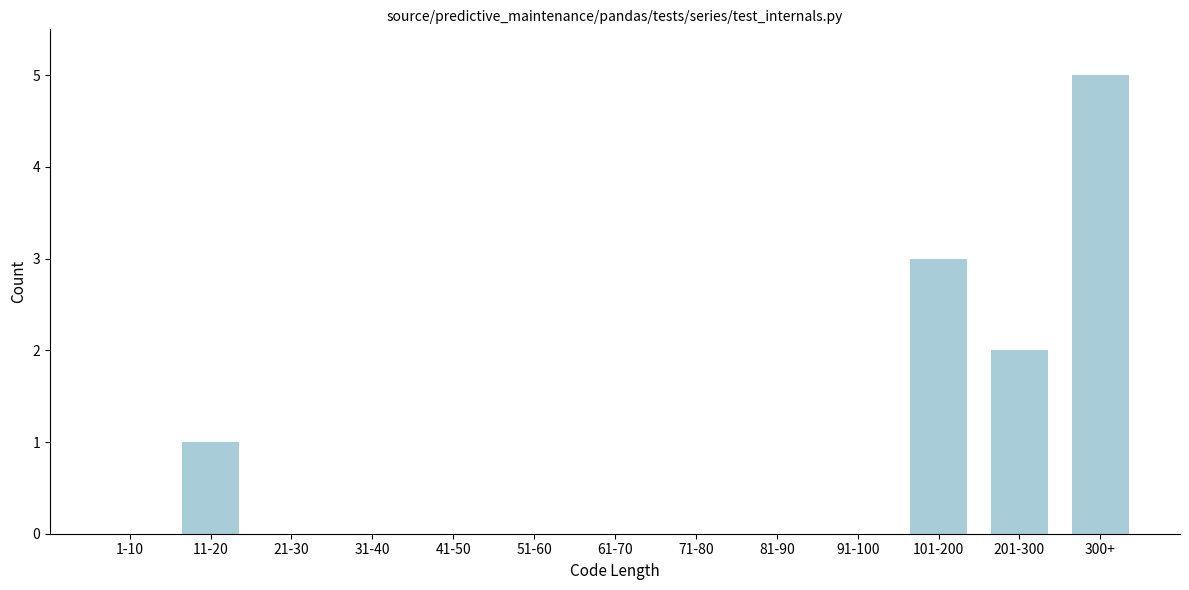

Reading left to right, list all the values displayed in this chart.

1-10=0	11-20=1	21-30=0	31-40=0	41-50=0	51-60=0	61-70=0	71-80=0	81-90=0	91-100=0	101-200=3	201-300=2	300+=5